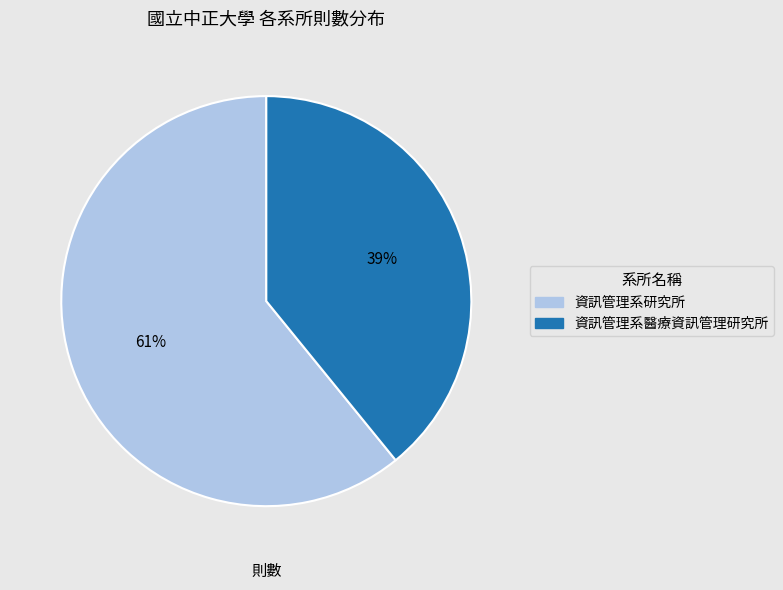

Which slice is the largest?

資訊管理系研究所